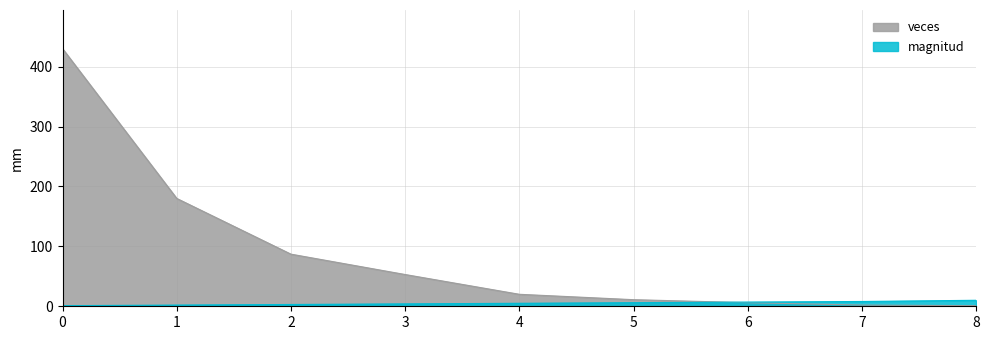

True or false: magnitud and veces cross at least once.

True